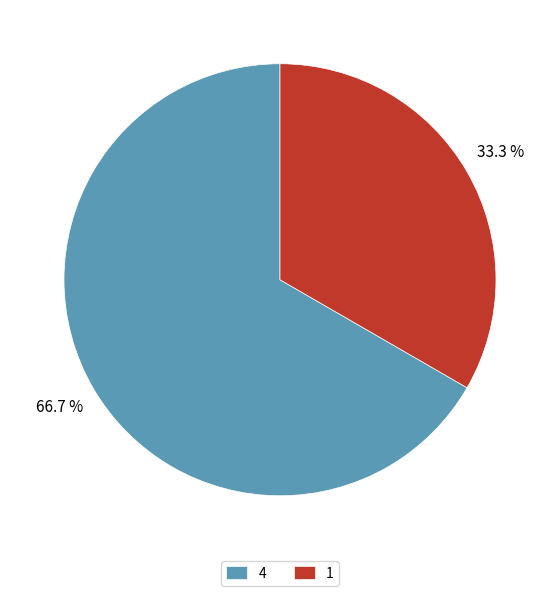

Which category has the smallest portion of the pie?

1